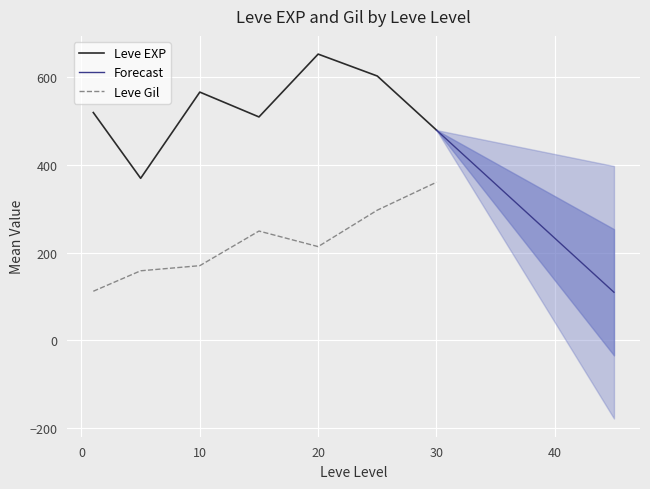

The Leve Gil series shows 342.2 at 20. True or false?

False